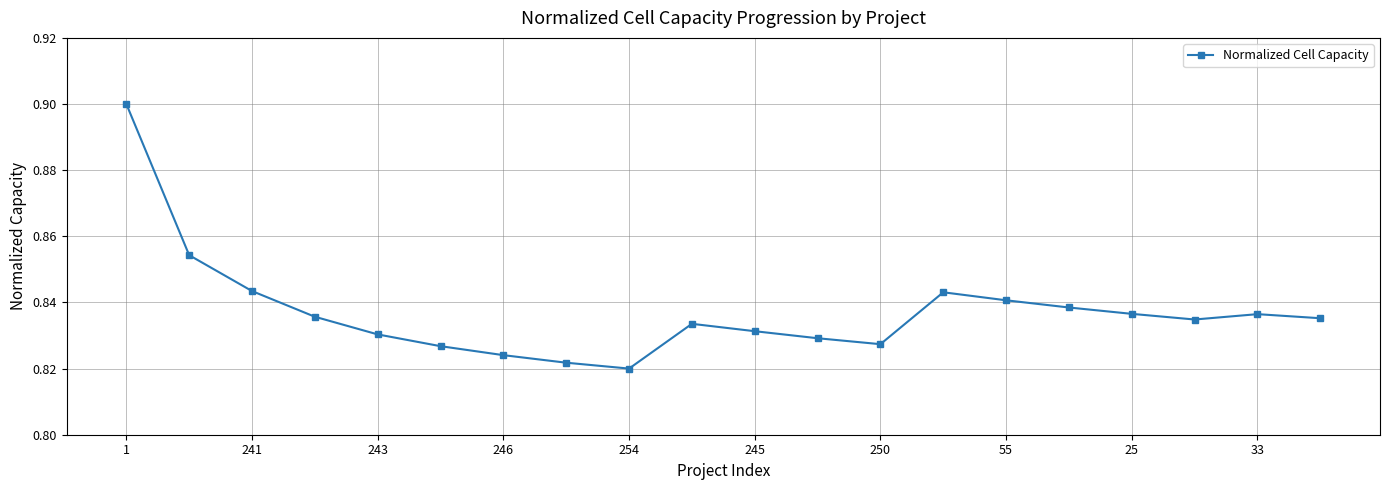

True or false: there are more than 1 points higher than both neighbors.

True